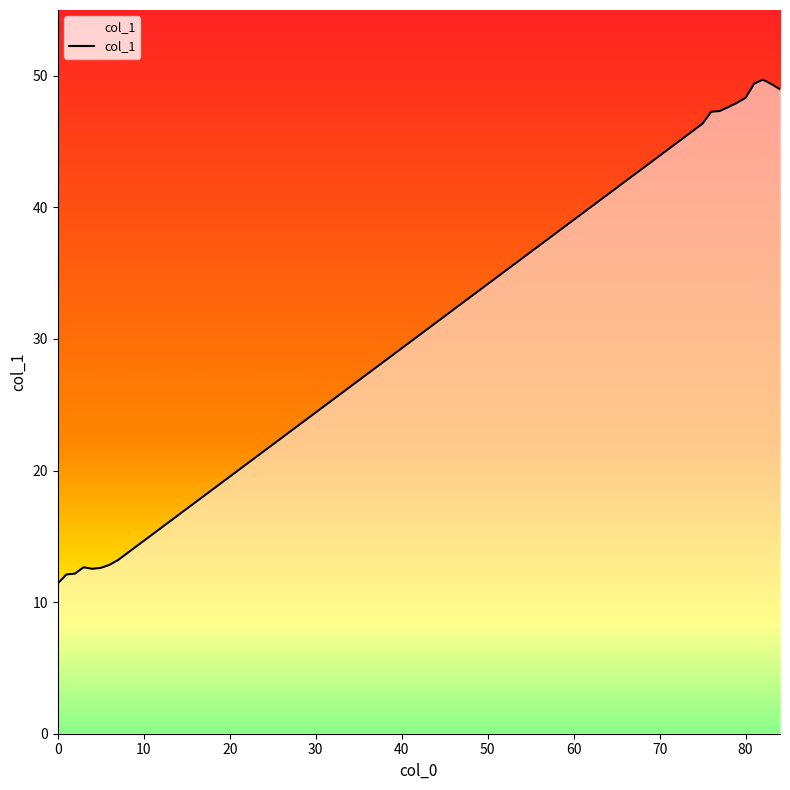

What is the average value?

32.3